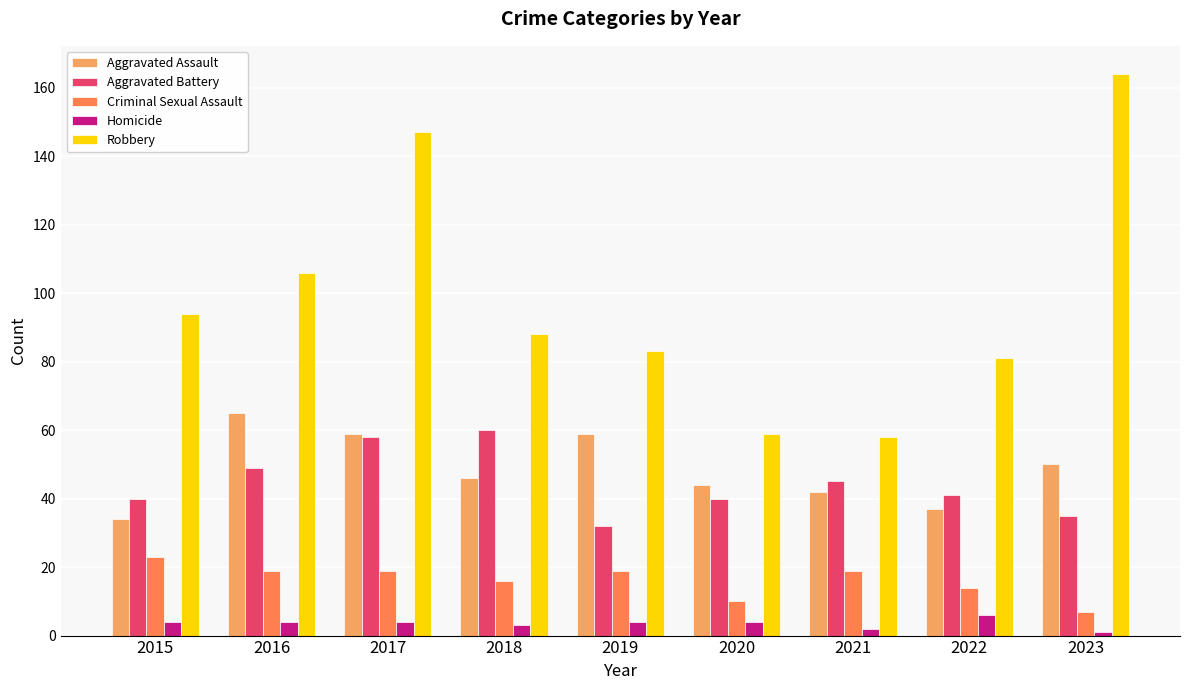

Reading left to right, what are all the values shown in this chart?

Aggravated Assault: 34	65	59	46	59	44	42	37	50
Aggravated Battery: 40	49	58	60	32	40	45	41	35
Criminal Sexual Assault: 23	19	19	16	19	10	19	14	7
Homicide: 4	4	4	3	4	4	2	6	1
Robbery: 94	106	147	88	83	59	58	81	164